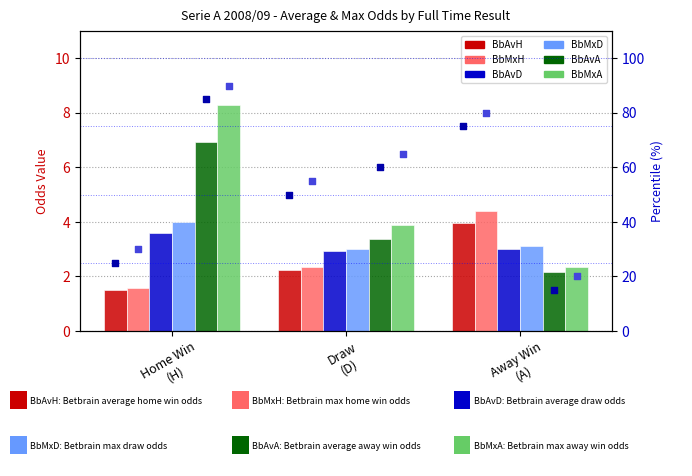

What is the total value across all series at Home Win
(H)?

25.9